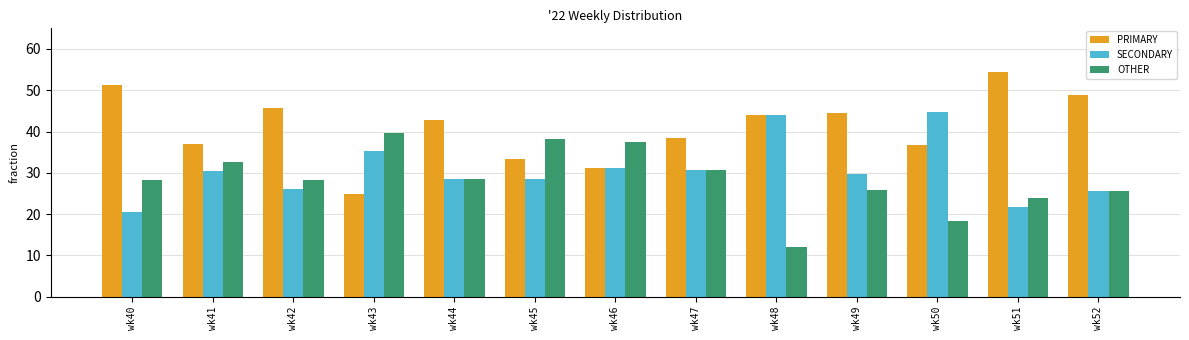

What is the difference between the highest and lowest values at wk42?

19.6